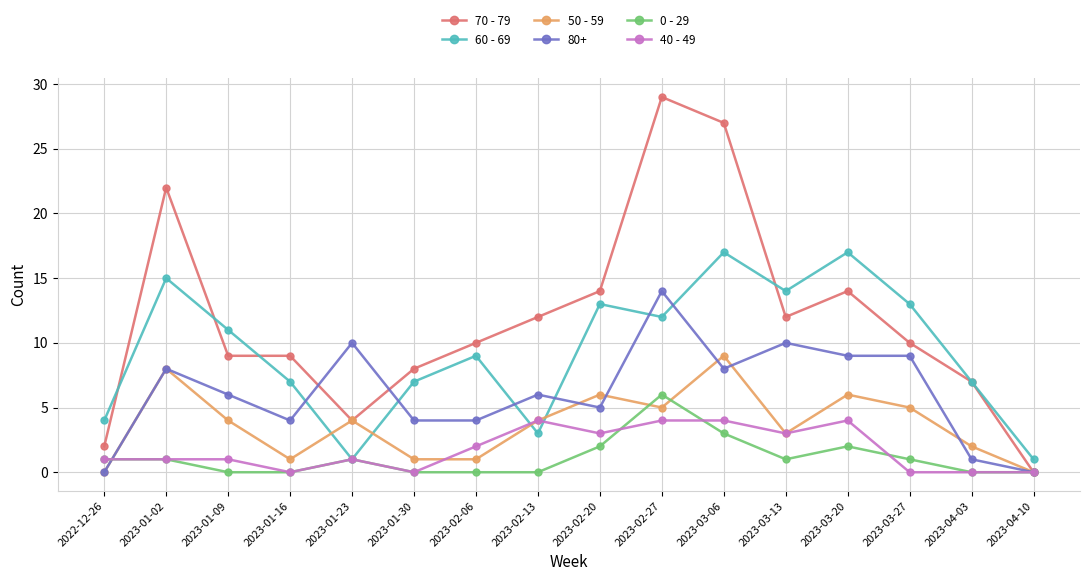

What is the maximum value for 40 - 49?

4